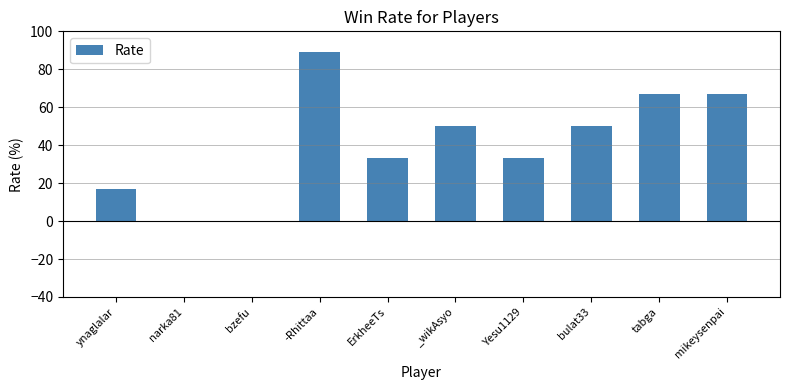

What is the sum of all values?

406